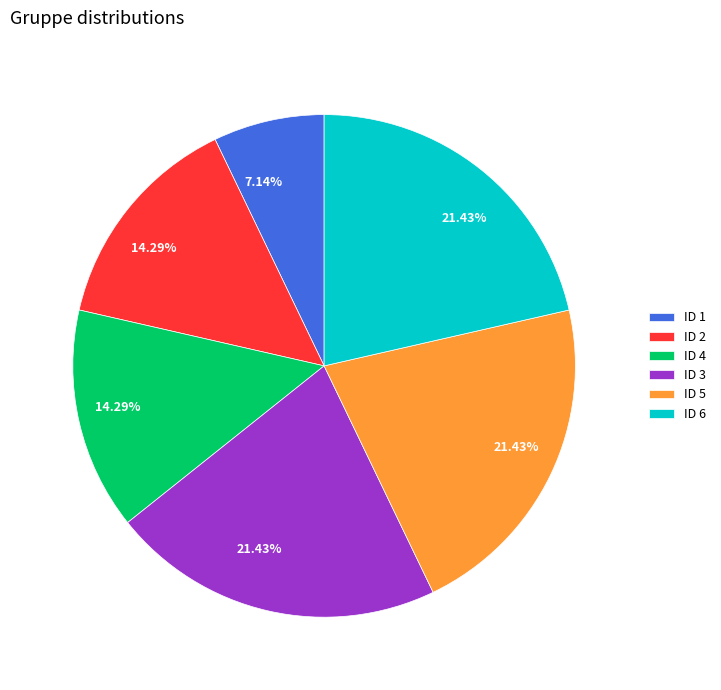

Is there any slice that represents more than half of the pie?

No